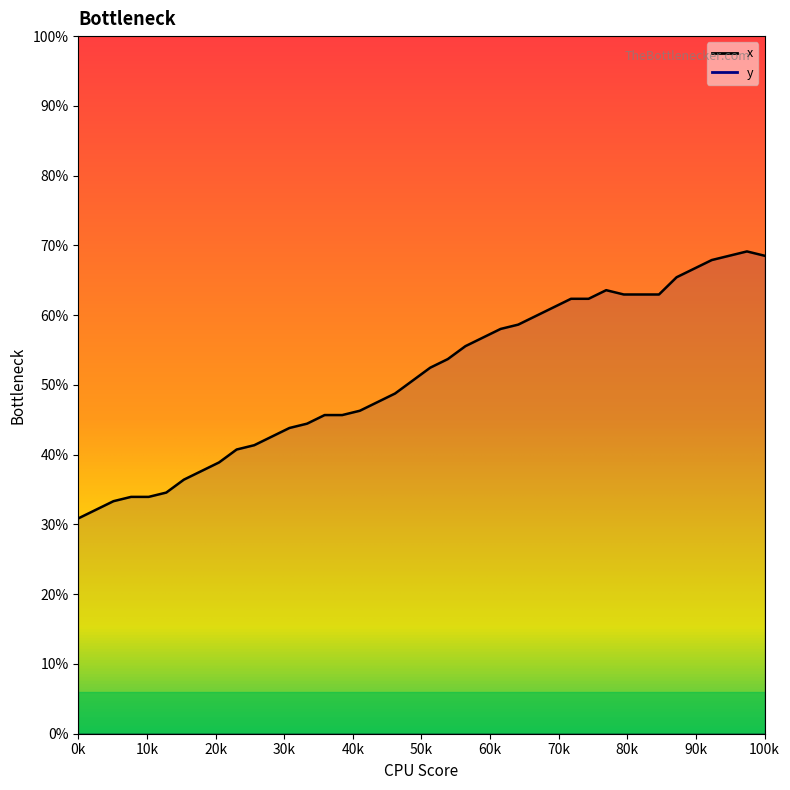

How many lines are shown in the chart?

2